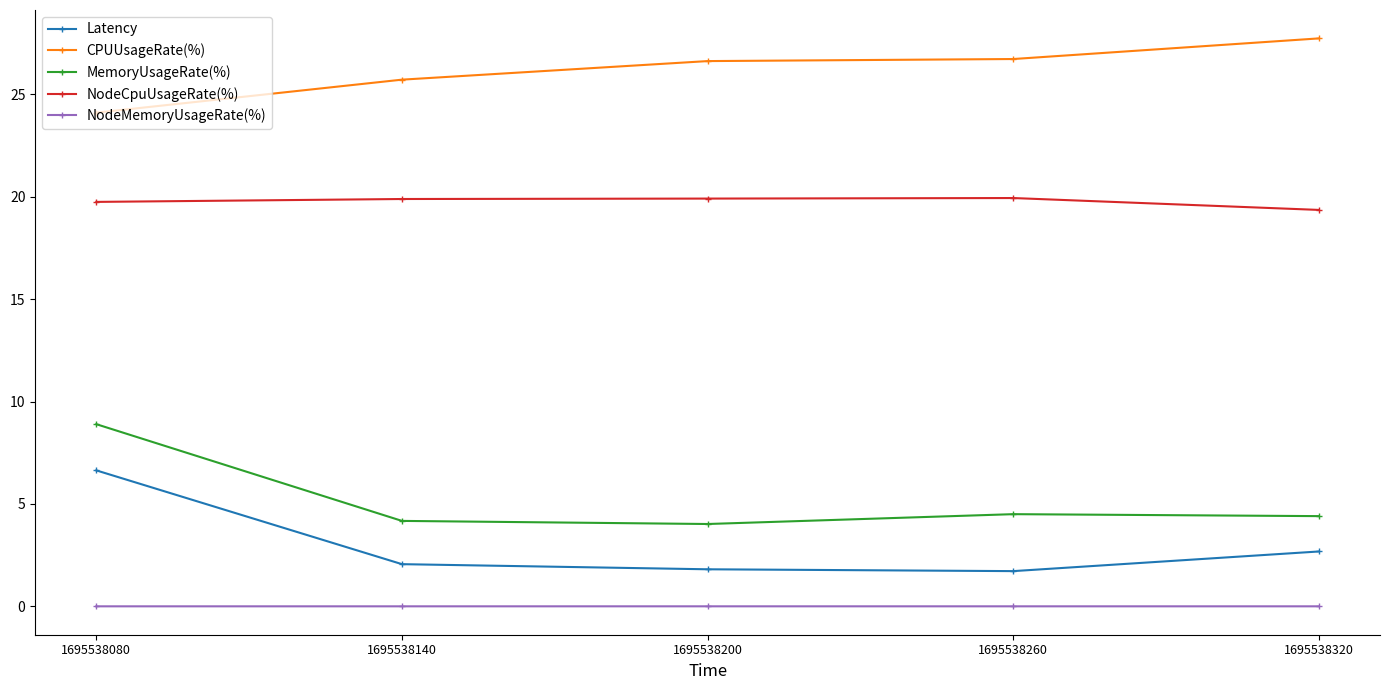

How many NodeCpuUsageRate(%) values are between 19 and 20?

5